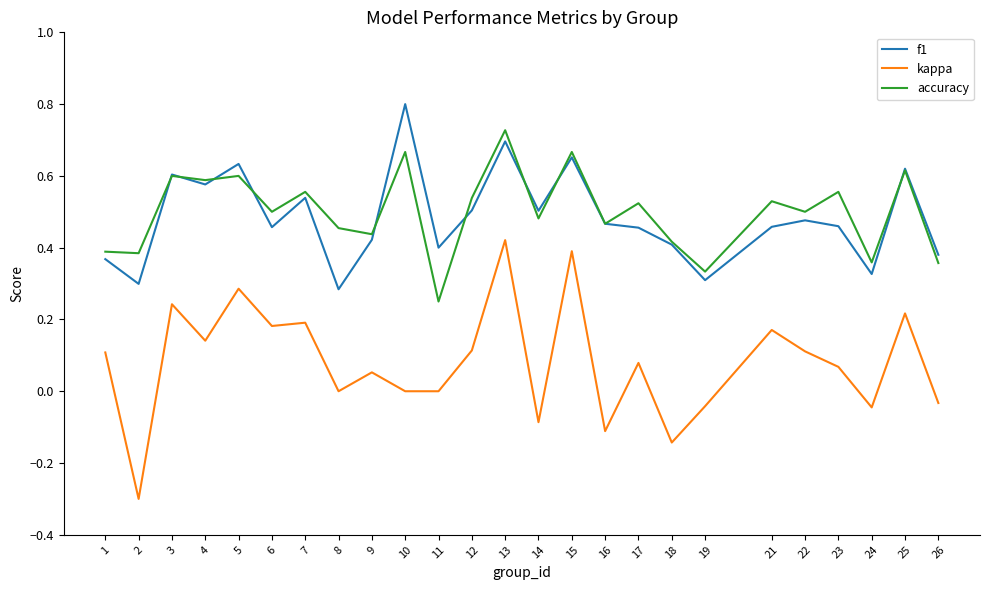

How many lines are shown in the chart?

3